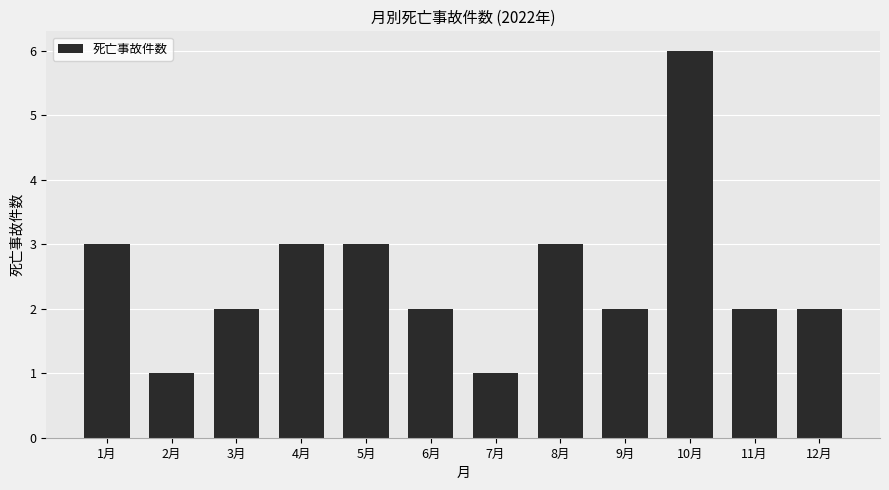

Count the number of categories in the chart.

12